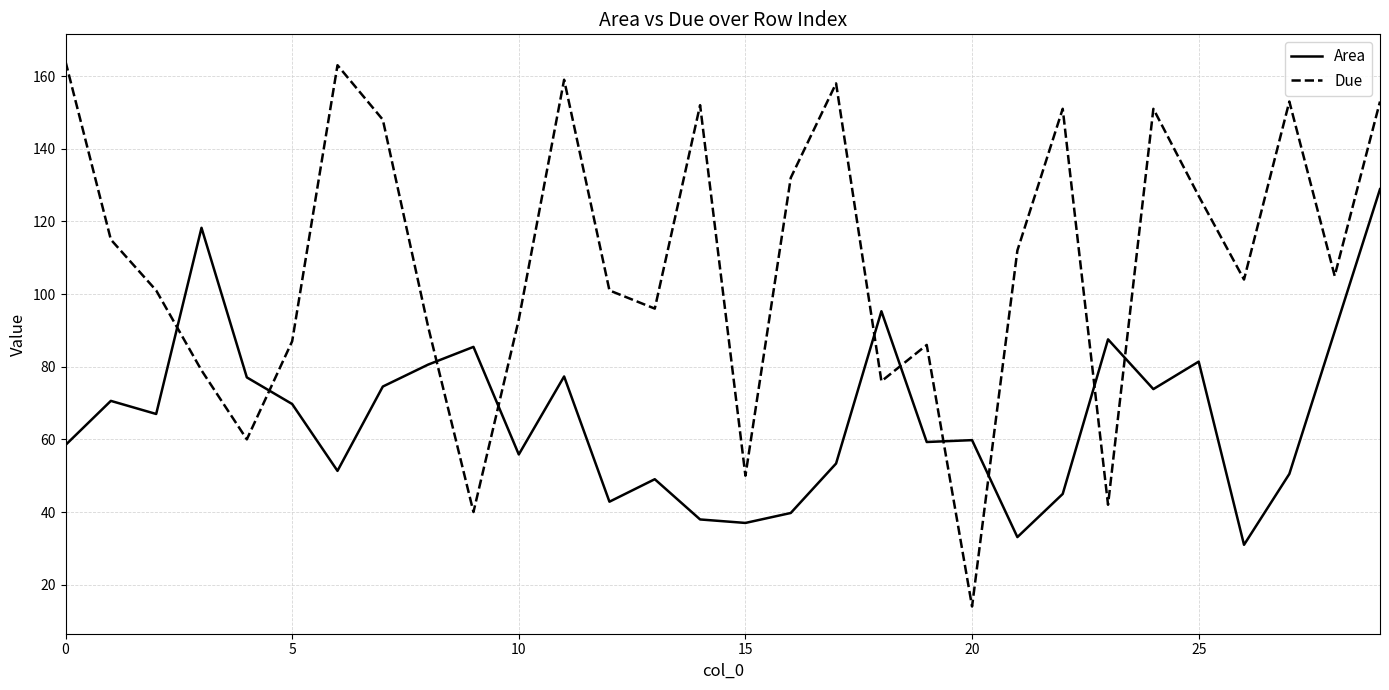

After their last crossing, which series has the higher values: Due or Area?

Due